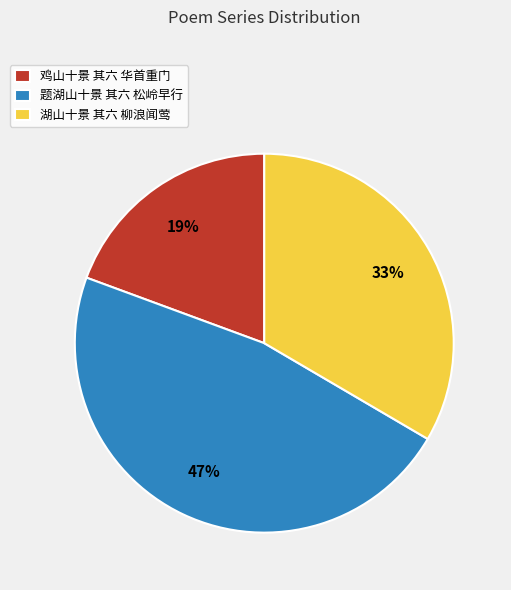

Is the sum of 鸡山十景 其六 华首重门 and 湖山十景 其六 柳浪闻莺 greater than half?

Yes